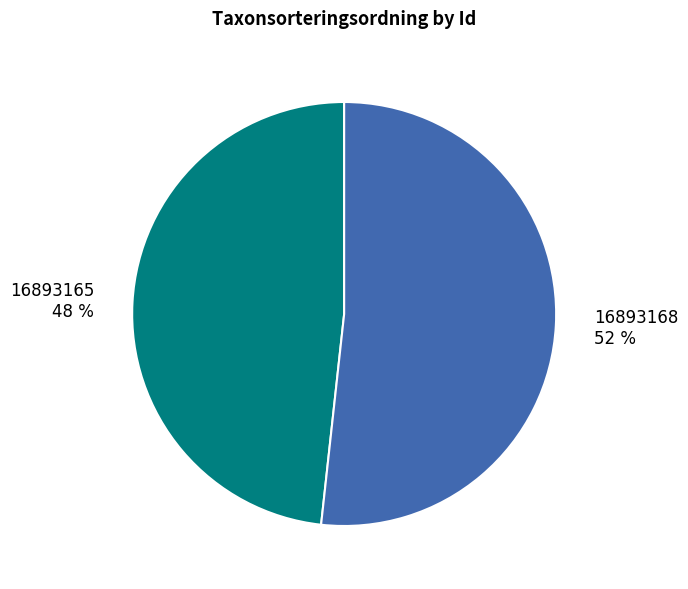

Do 16893168 and 16893165 together represent more than half of the pie?

Yes